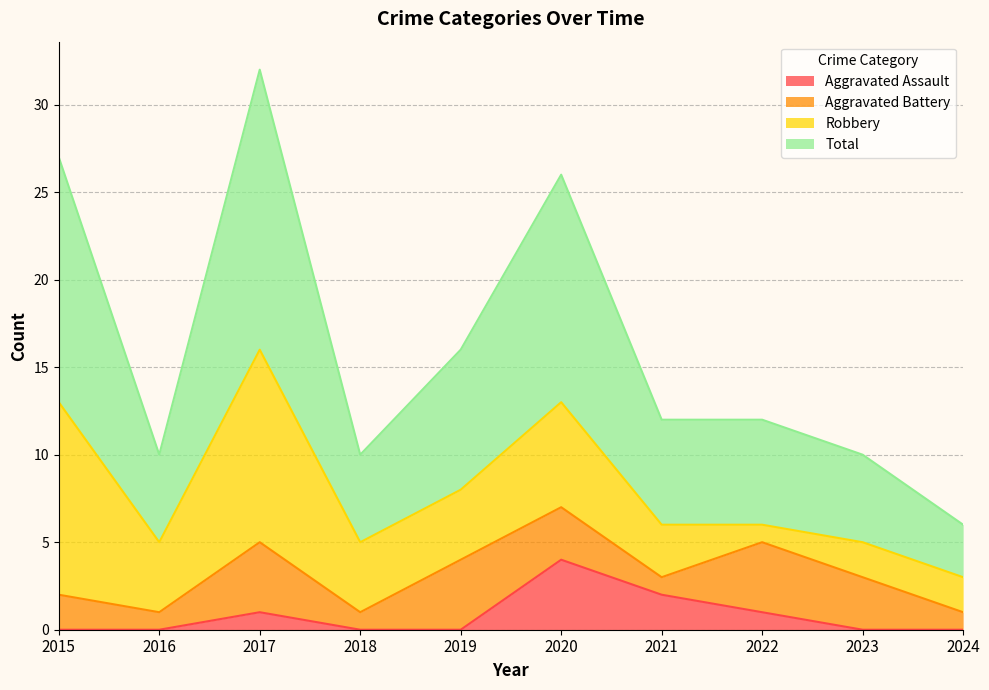

Which series has the largest range (max minus min)?

Total